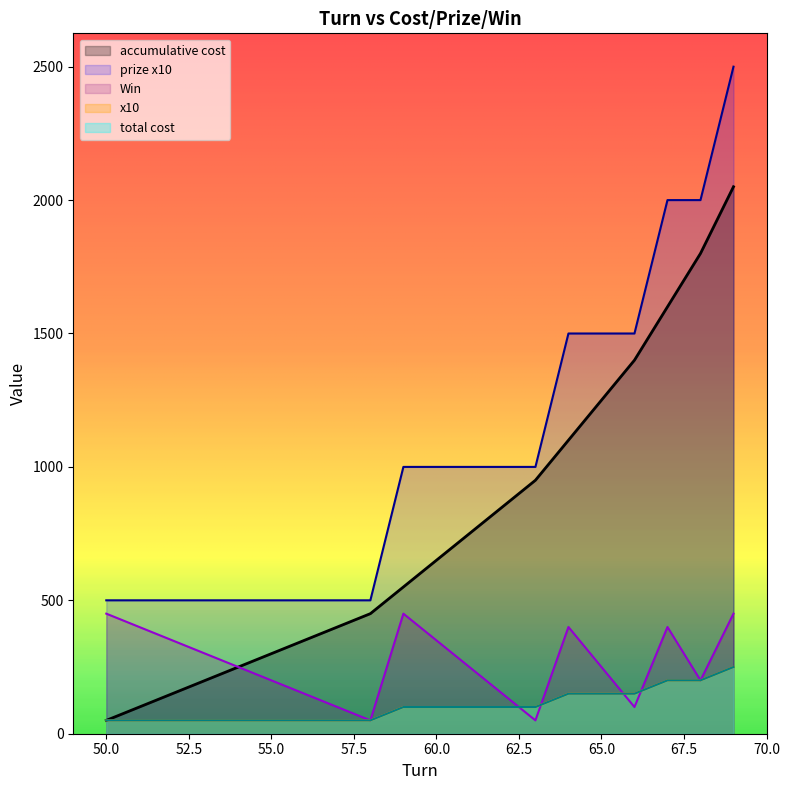

Reading left to right, transcribe all the data shown in this chart.

accumulative cost: 50	100	150	200	250	300	350	400	450	550	650	750	850	950	1100	1250	1400	1600	1800	2050
x10: 500	500	500	500	500	500	500	500	500	1000	1000	1000	1000	1000	1500	1500	1500	2000	2000	2500
total cost: 50	50	50	50	50	50	50	50	50	100	100	100	100	100	150	150	150	200	200	250
prize x10: 50	50	50	50	50	50	50	50	50	100	100	100	100	100	150	150	150	200	200	250
Win: 450	400	350	300	250	200	150	100	50	450	350	250	150	50	400	250	100	400	200	450